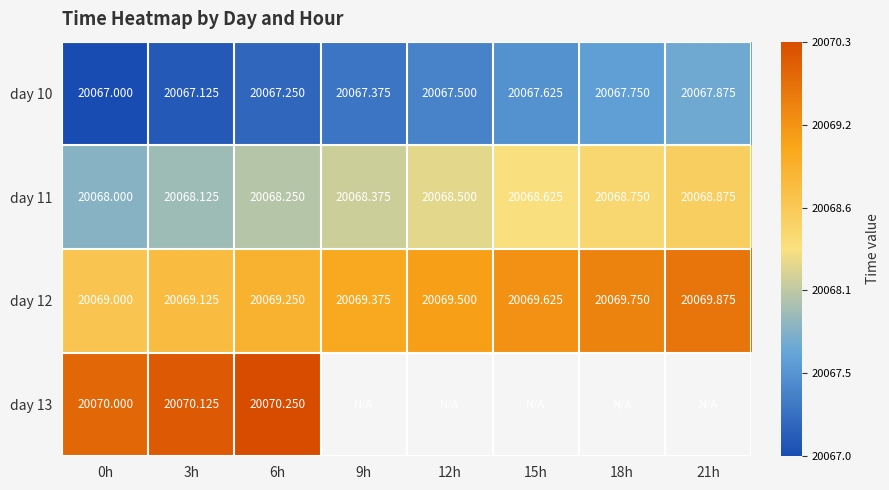

Is the value of day 13 at 0h greater than the value of day 11 at 15h?

Yes